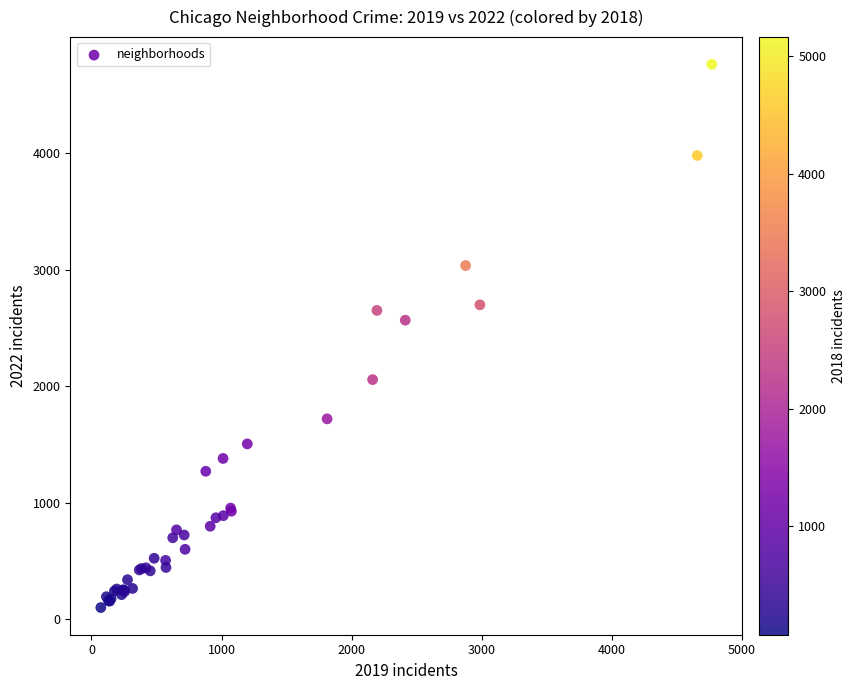

What Y value in the scatter plot is closest to 2431?

2566